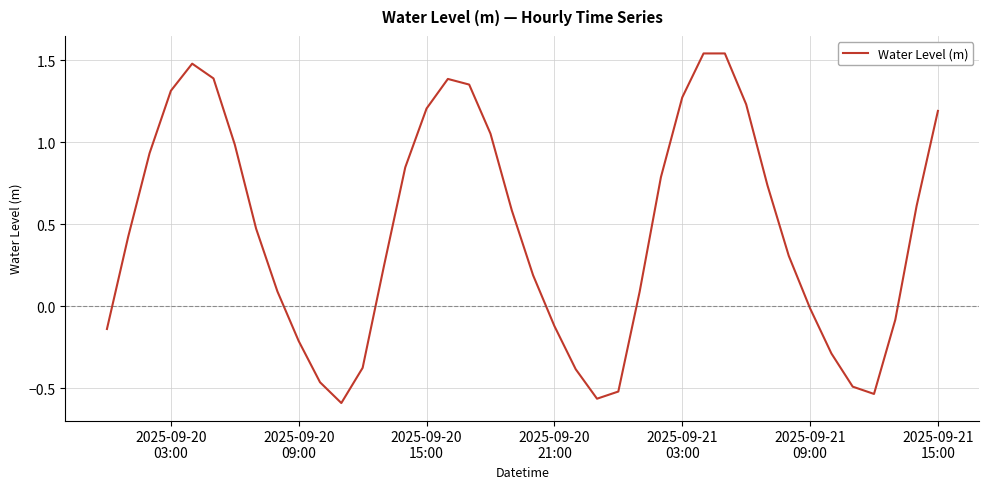

How many lines are shown in the chart?

1